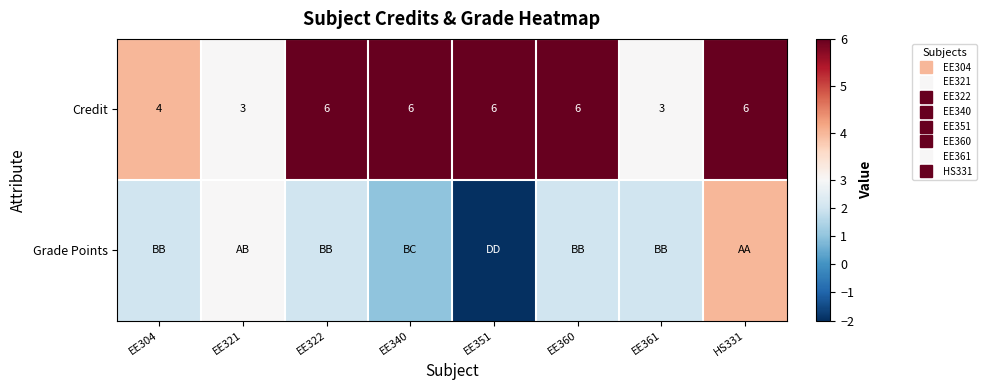

Rank the series at EE361 from highest to lowest value.

Credit, Grade Points